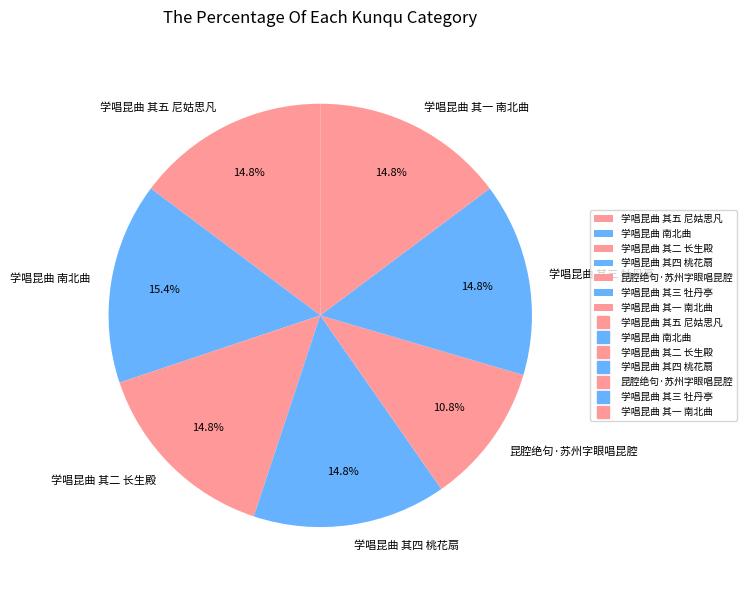

Which category has the smallest portion of the pie?

昆腔绝句·苏州字眼唱昆腔